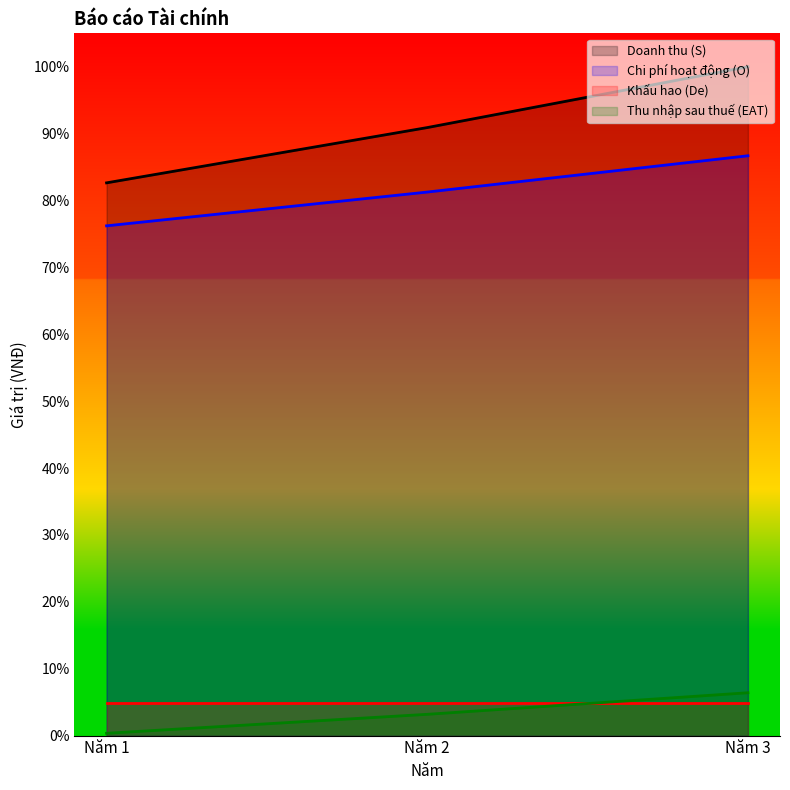

At which category does the chart reach its peak across all series?

Năm 3